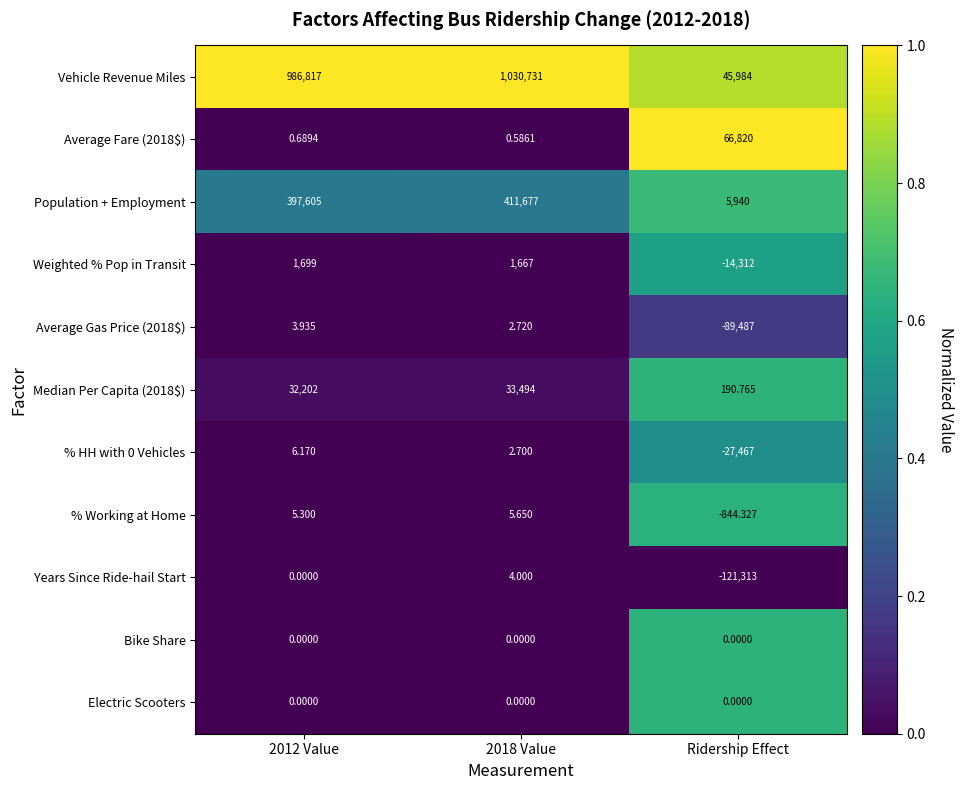

Which category has the highest value across all series?

2018 Value